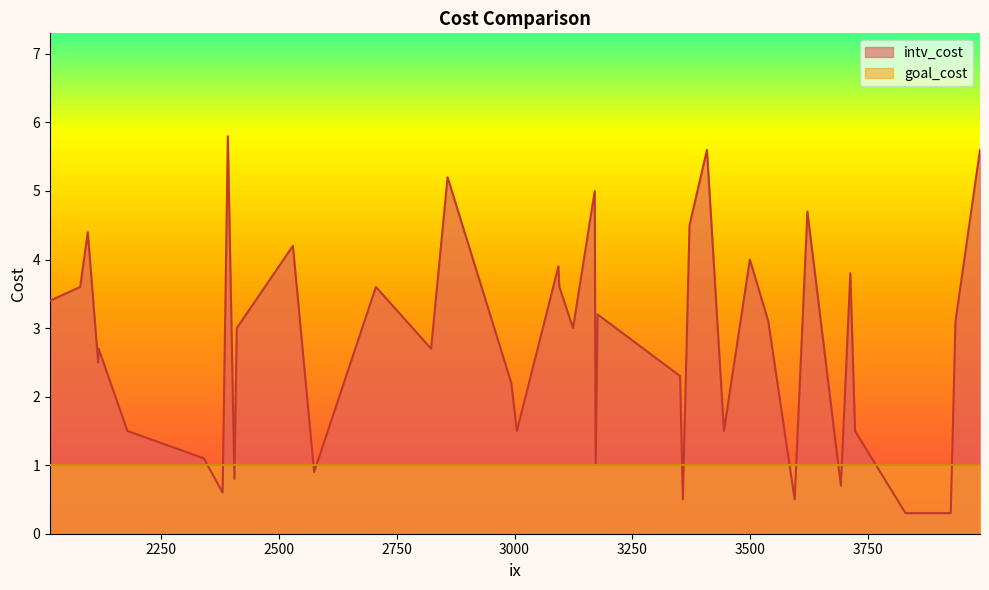

Which series has the largest range (max minus min)?

intv_cost